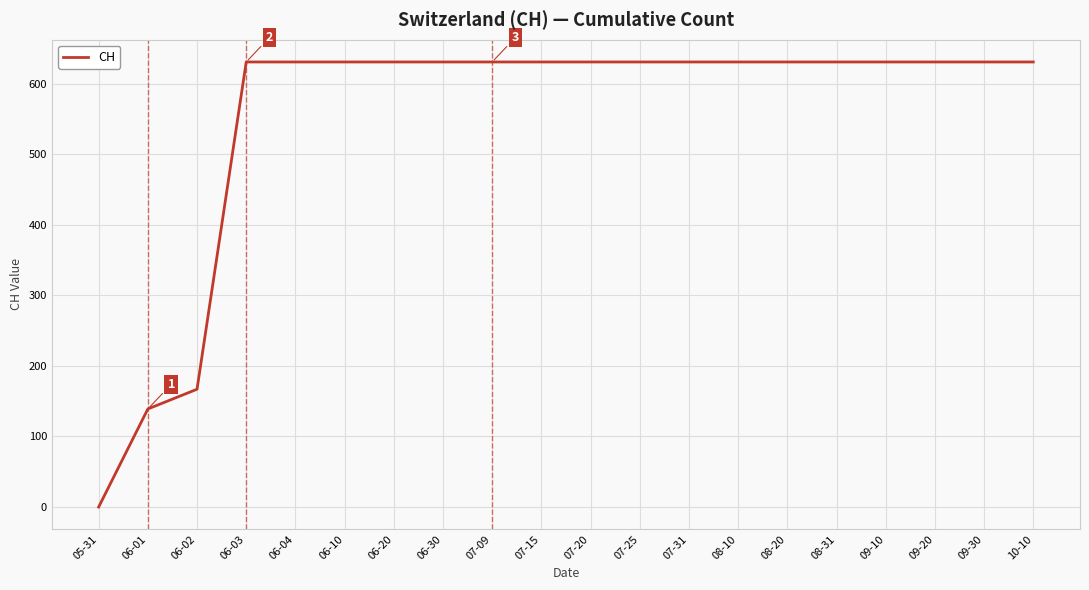

Does the chart have visible grid lines?

Yes